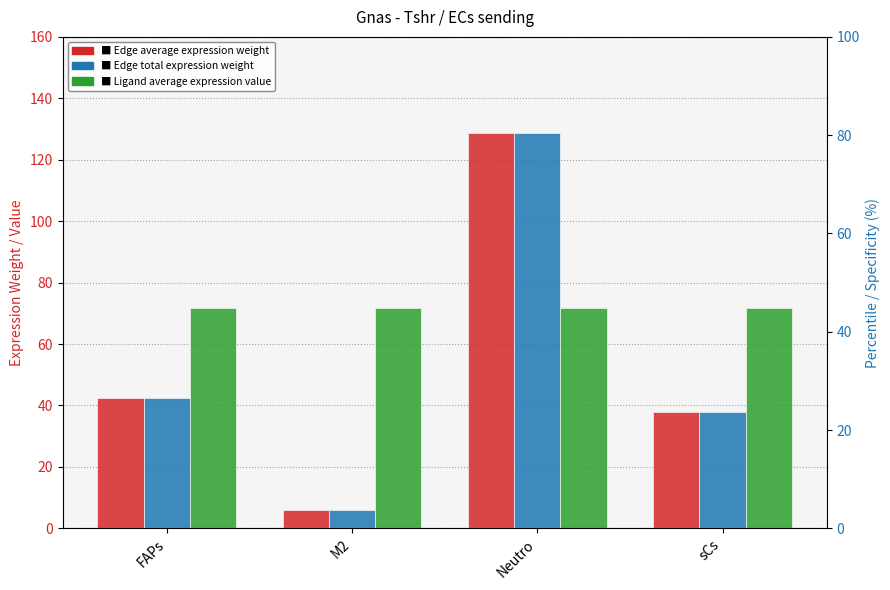

The value of Edge total expression weight at Neutro is 128.7. True or false?

True